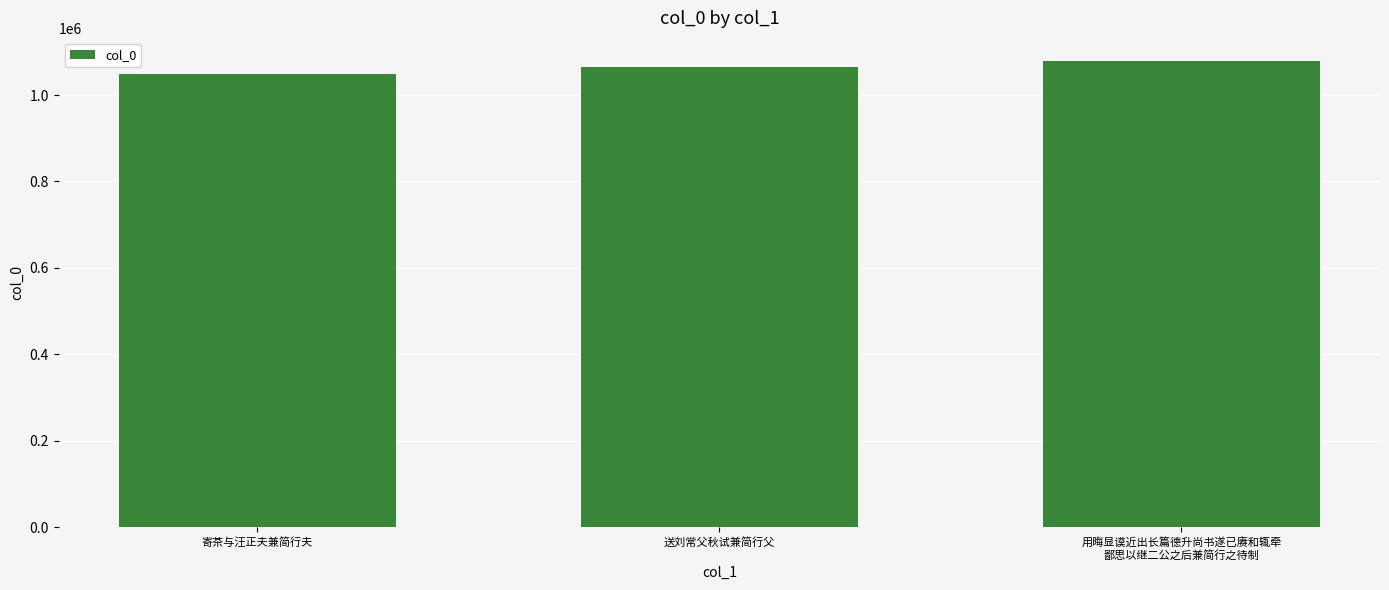

What is the label of the 3rd bar from the left?

用晦显谟近出长篇德升尚书遂已赓和辄牵
鄙思以继二公之后兼简行之待制